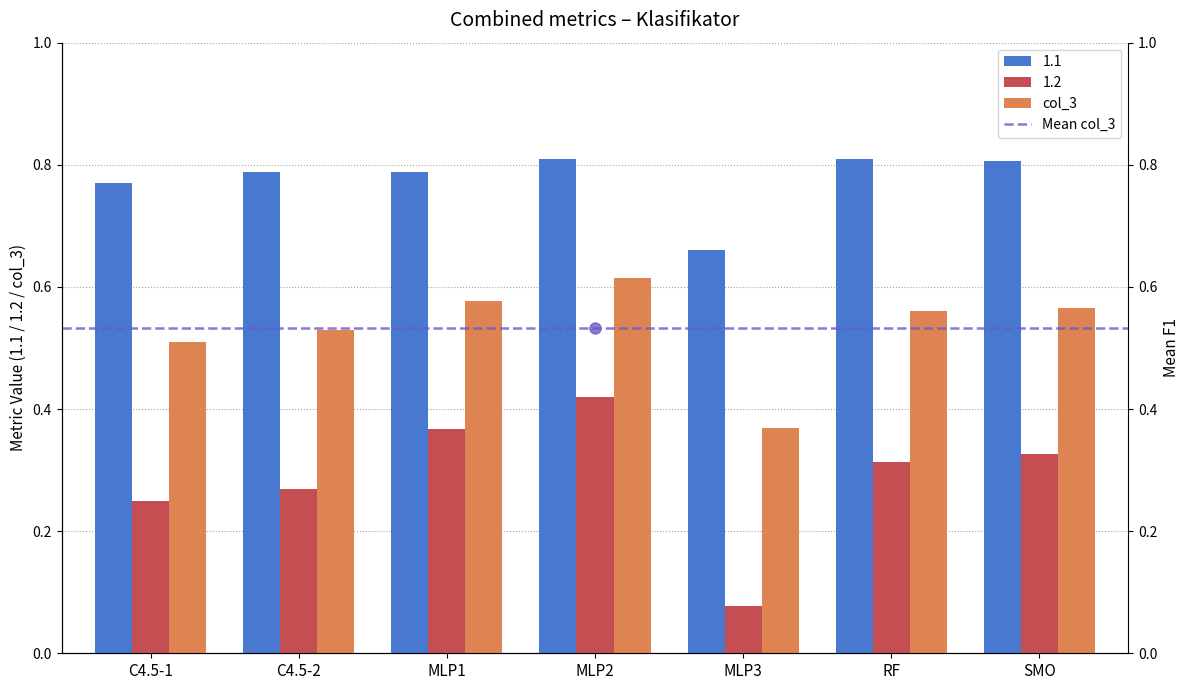

How many bars are there in each group?

3